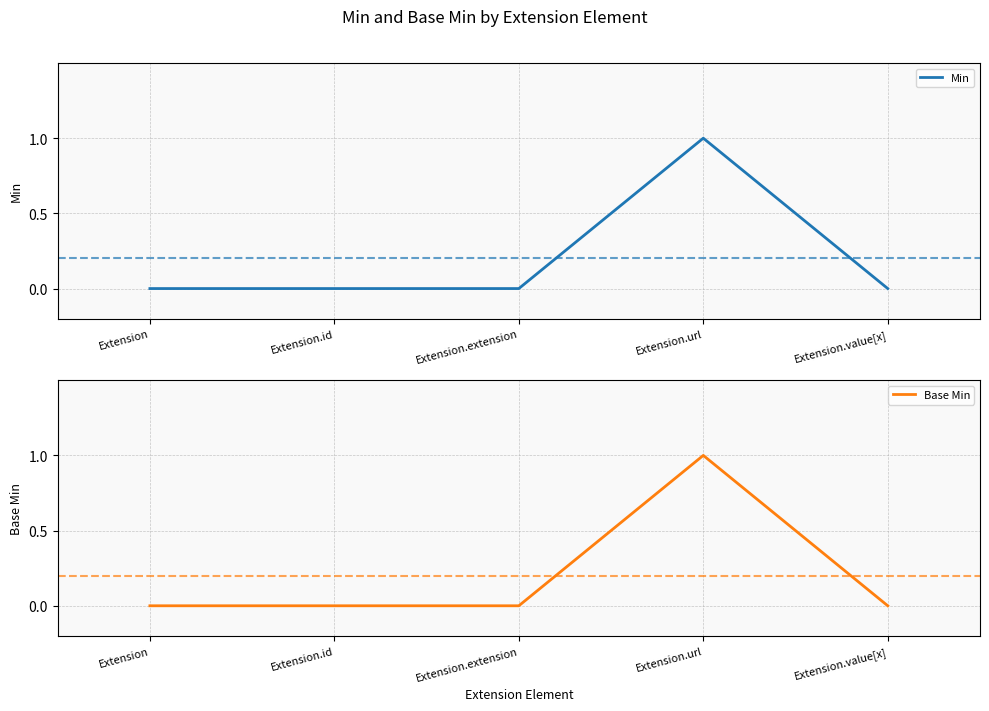

Which label corresponds to the smallest value in the chart?

Extension